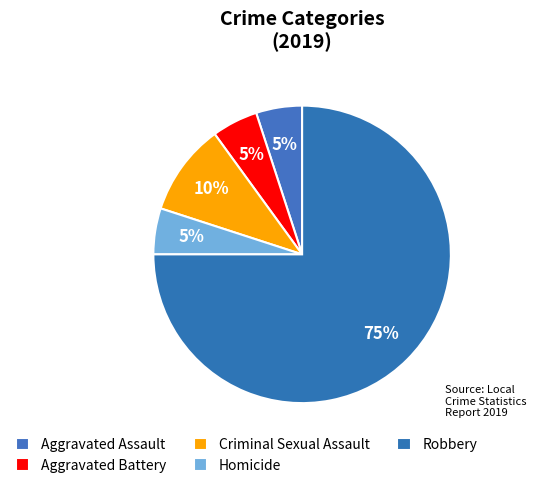

Is Aggravated Battery the majority of the pie?

No